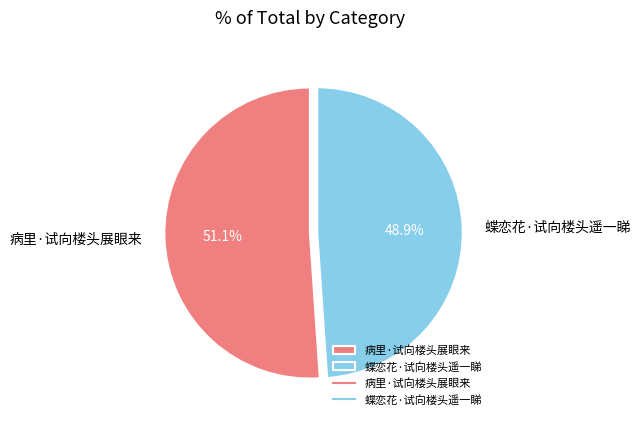

The 蝶恋花·试向楼头遥一睇 slice represents 63% of the pie. True or false?

False